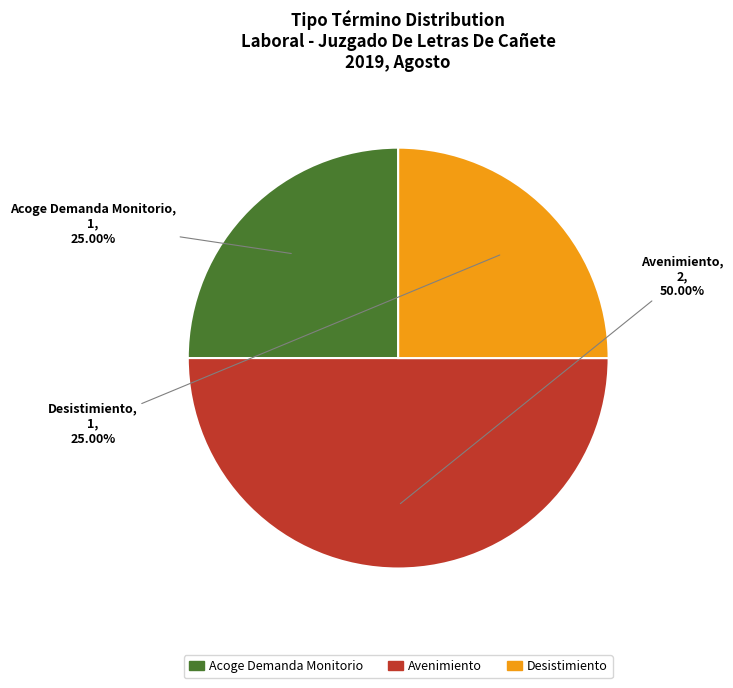

How many segments does this pie chart have?

3